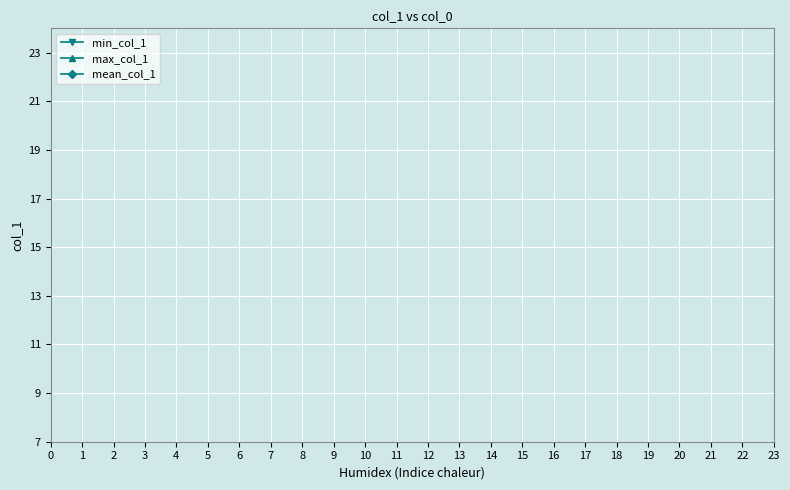

List the series in order of their peak value, lowest first.

min_col_1, mean_col_1, max_col_1